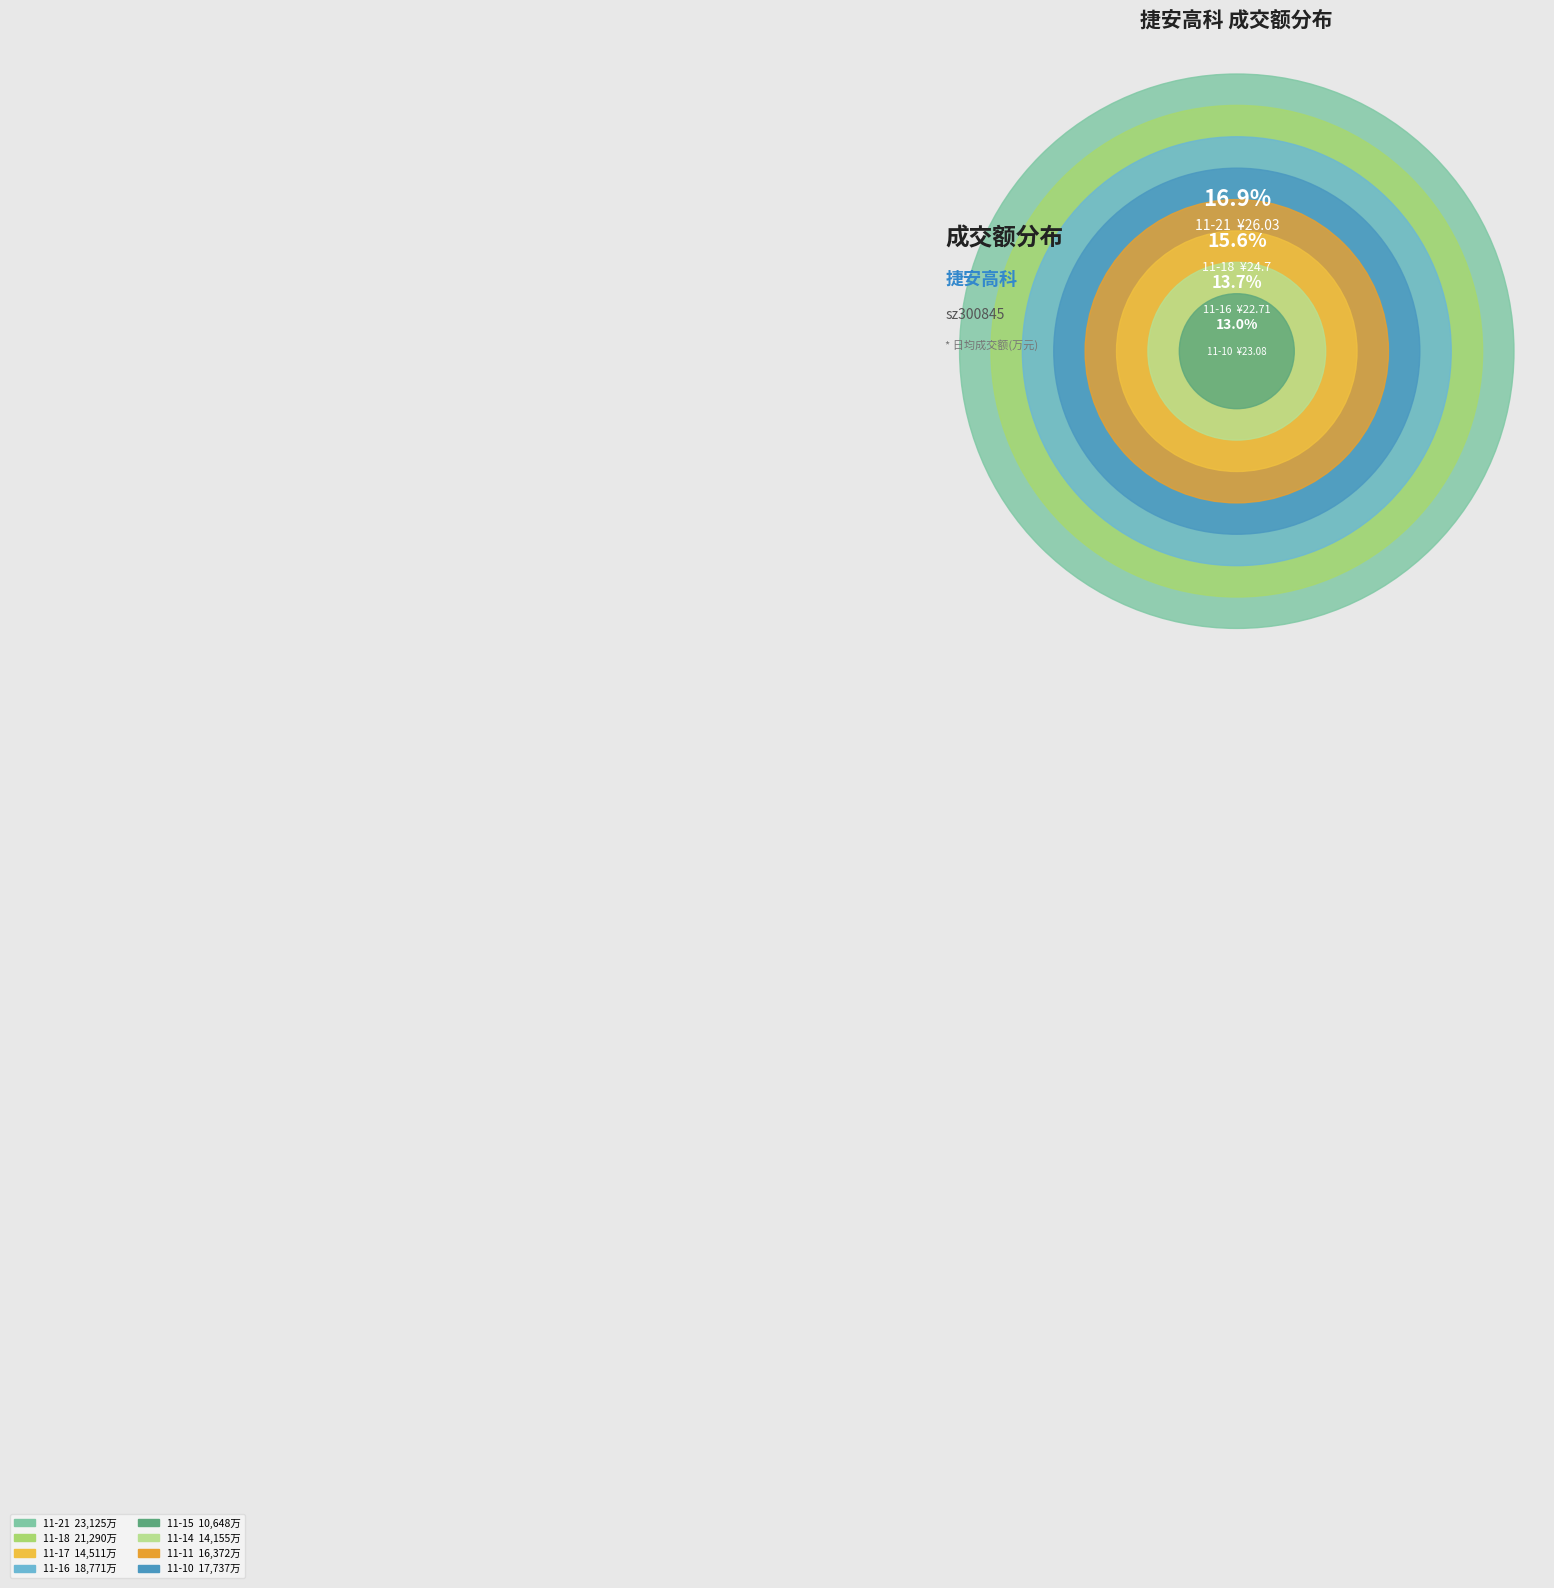

How many segments does this pie chart have?

8